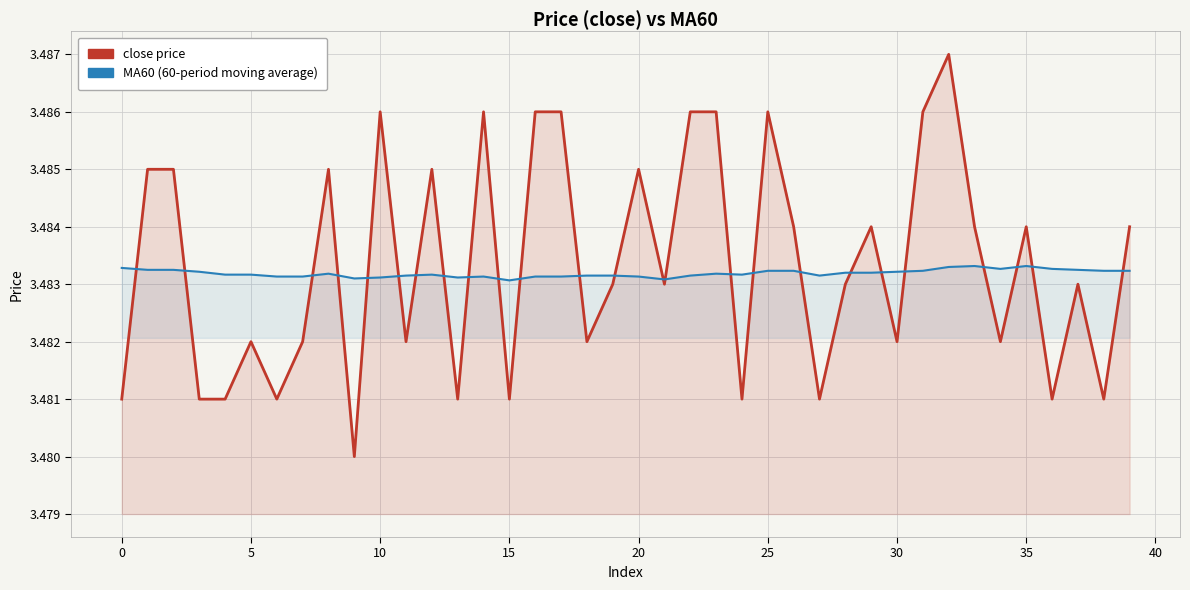

At 11, list the series in order from smallest to largest.

close, MA60